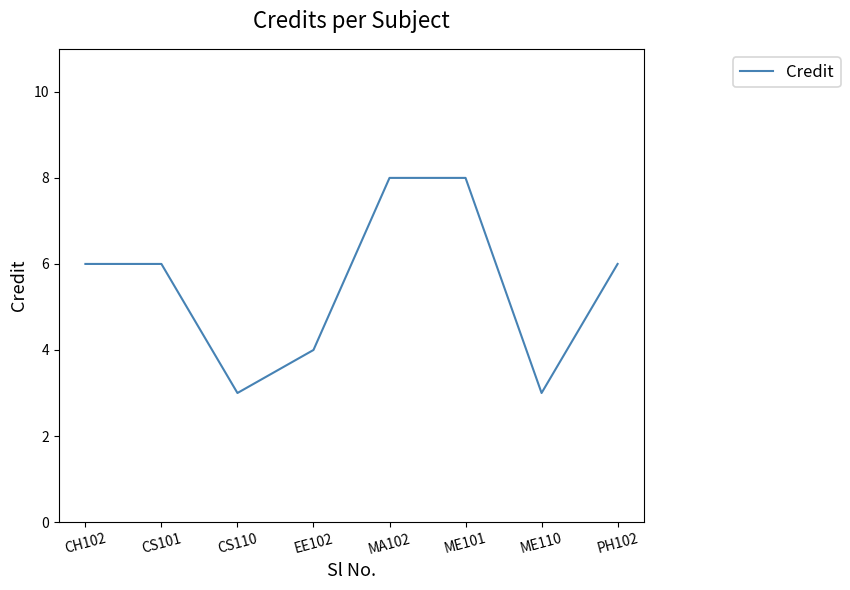

What is the sum of all values?

44